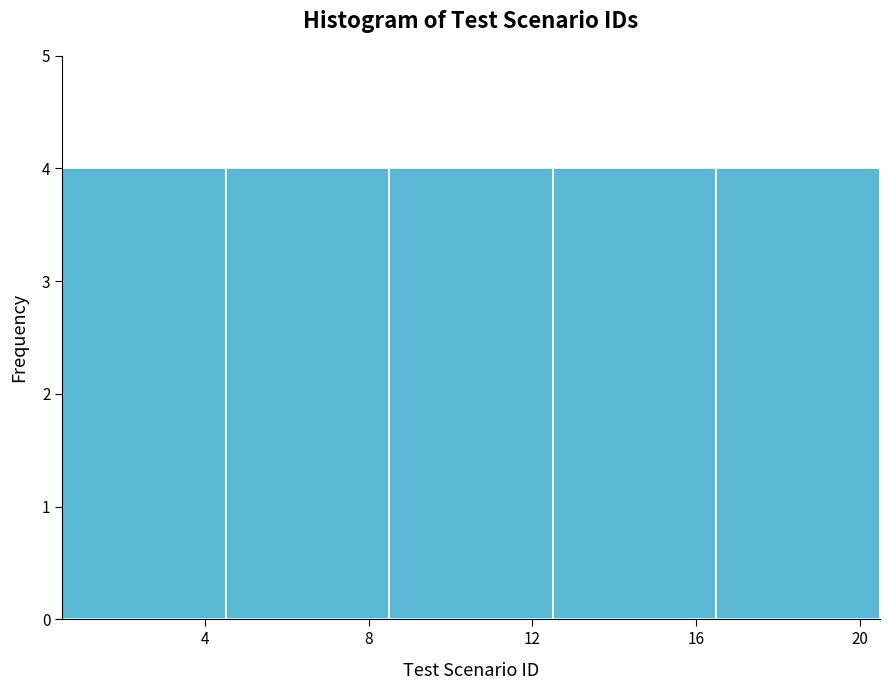

How tall is the bar that spans 4.5 to 8.5 on the x-axis? The values are not printed on the chart, so give them approximately, as read against the axis.

4